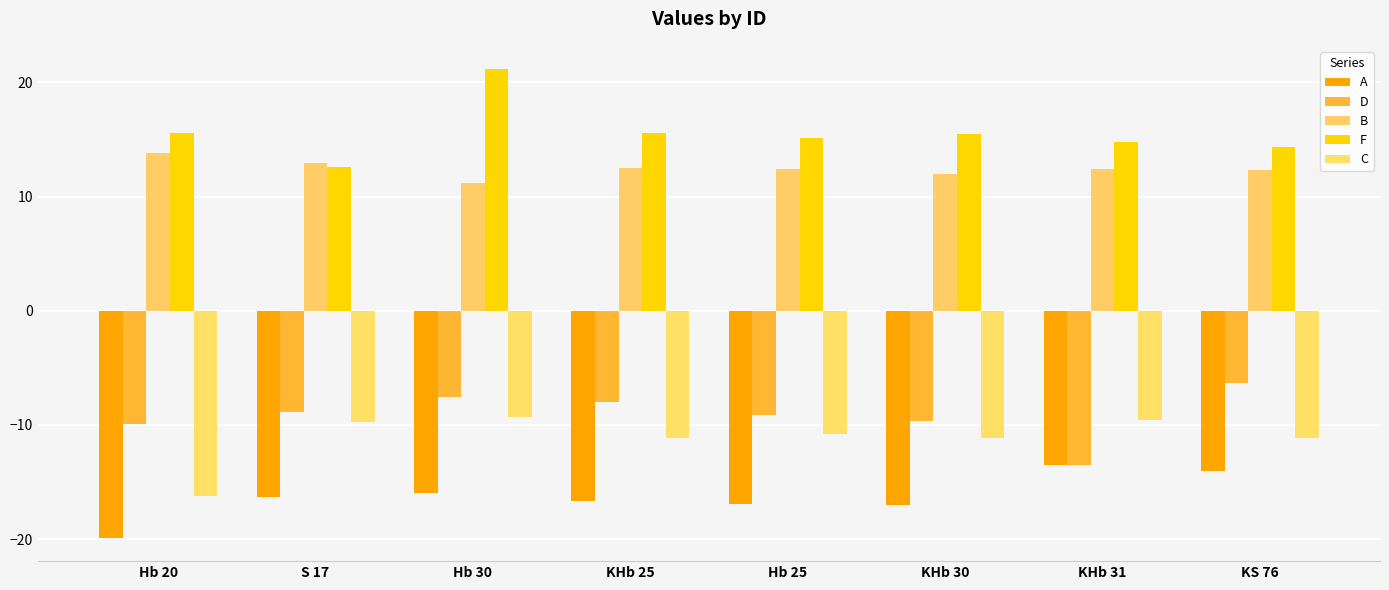

Which category has the highest value across all series?

Hb 30